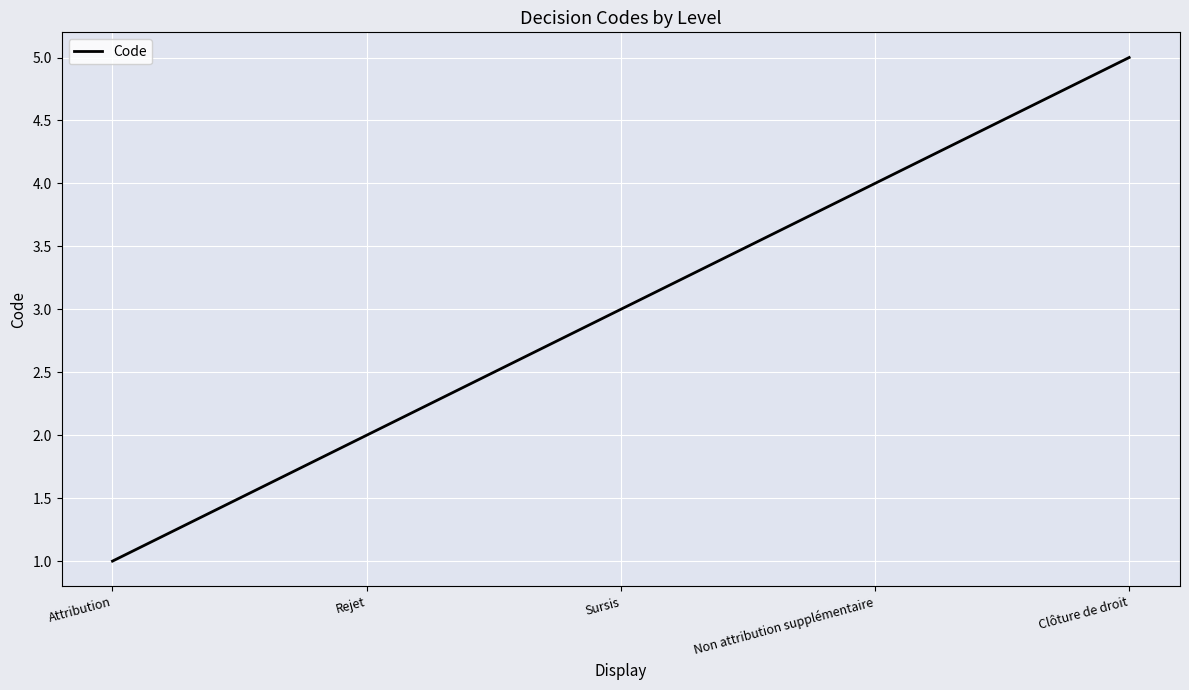

Does the chart have visible grid lines?

Yes